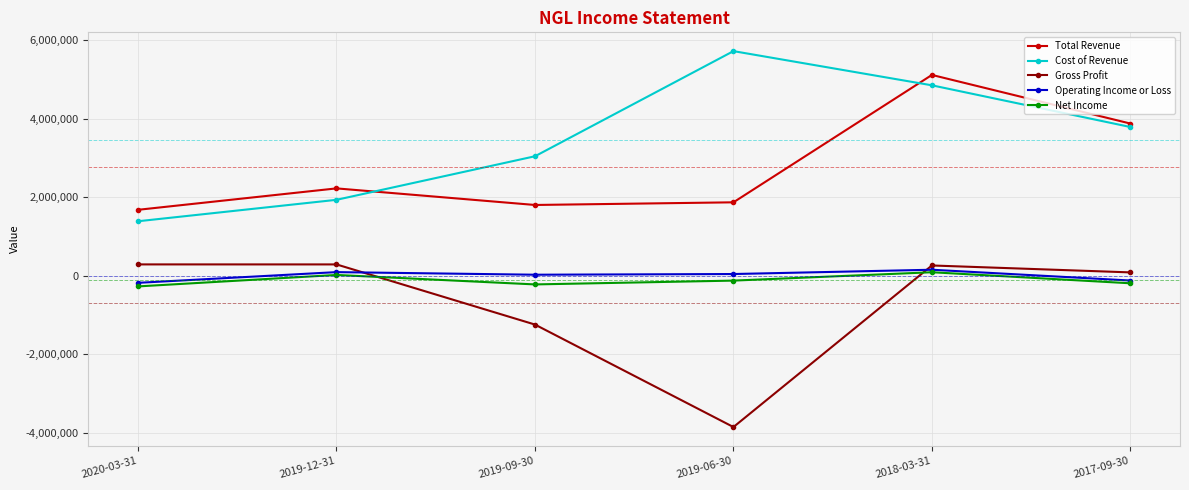

What are all the series names shown in the legend?

Total Revenue, Cost of Revenue, Gross Profit, Operating Income or Loss, Net Income